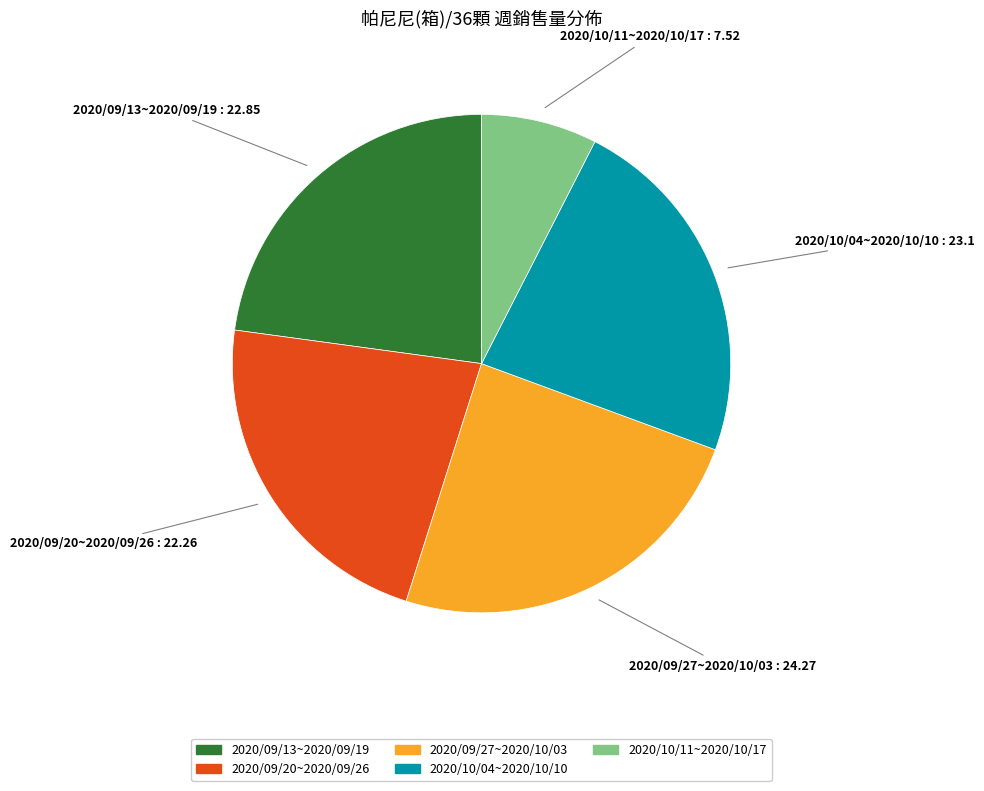

True or false: 2020/09/20~2020/09/26 accounts for 22% of the total.

True